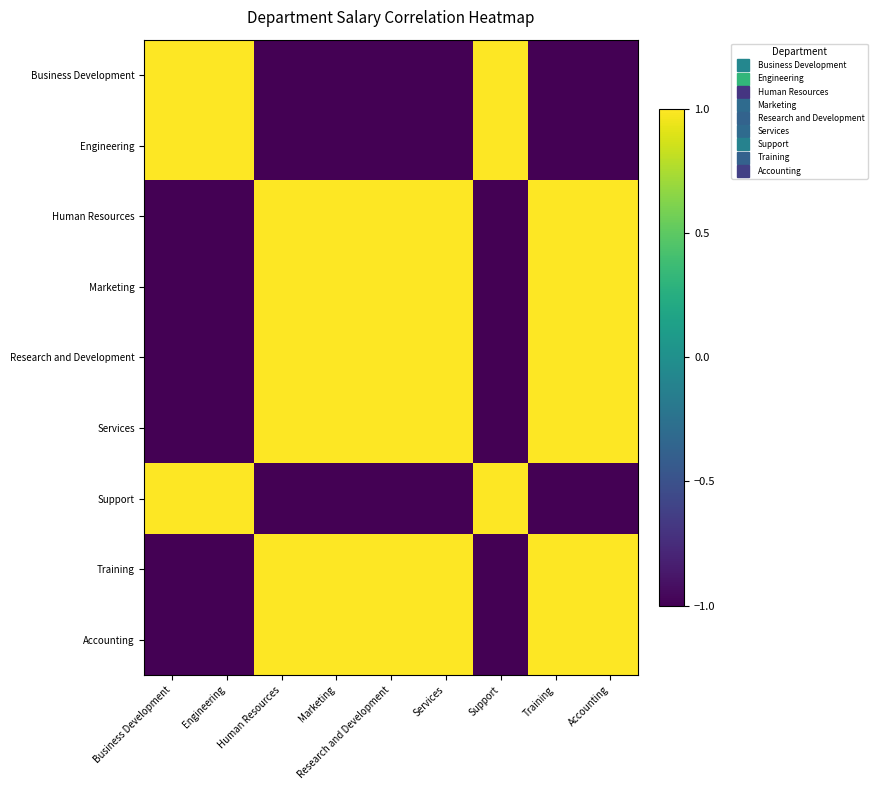

What is the total value across all series at Accounting?

3